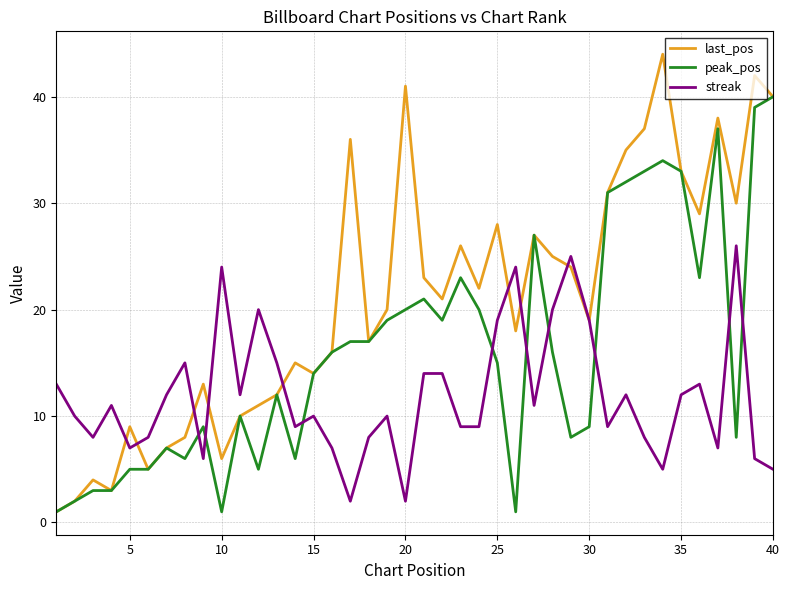

Which series has the largest total across all categories?

last_pos